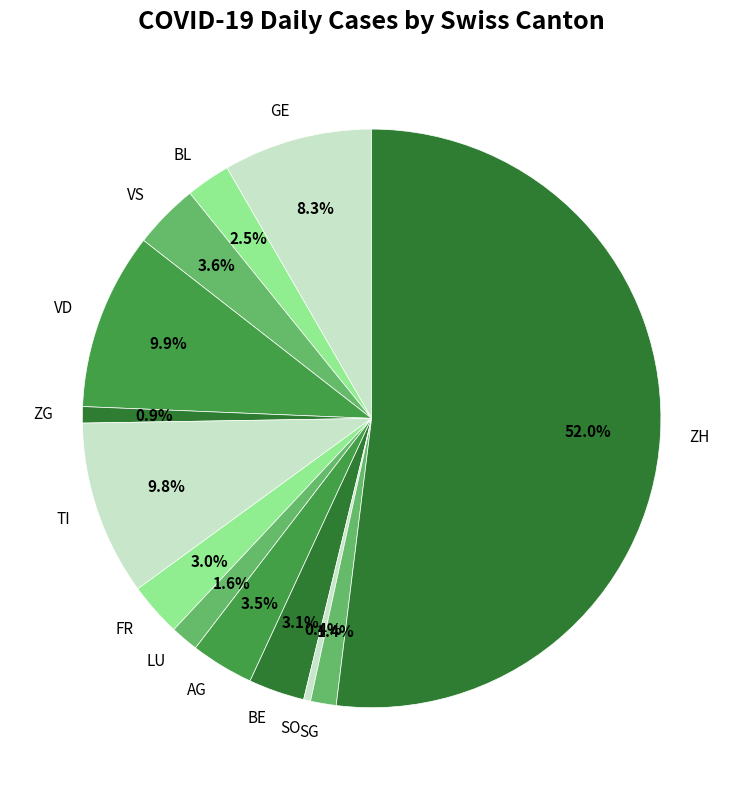

Between FR and BL, which is larger?

FR